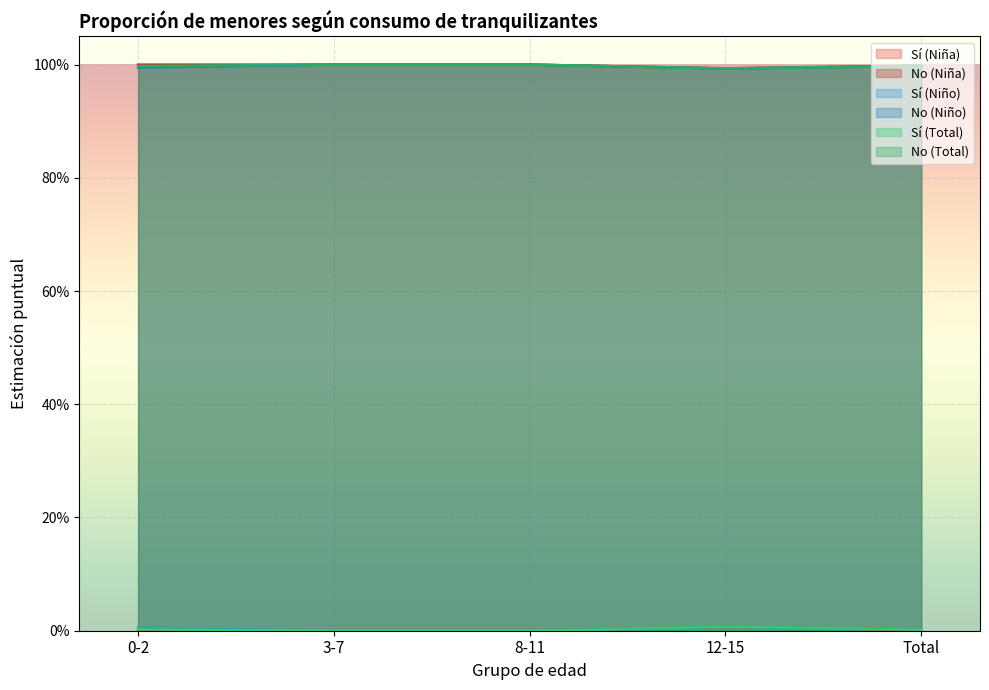

What is the approximate value of No (Total) at 3-7?

1.0